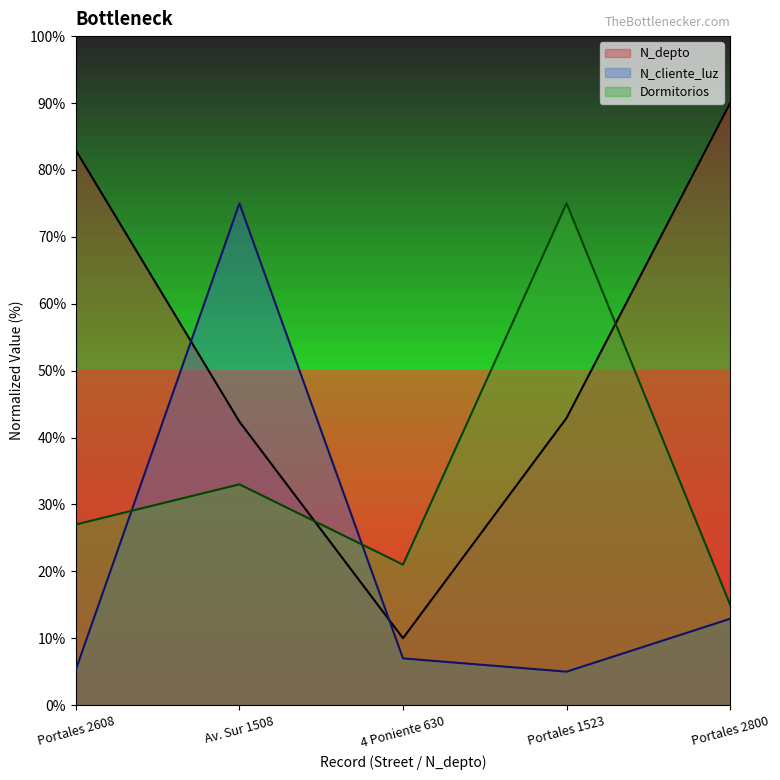

What is the difference between the maximum and minimum values in the Dormitorios series?

60.0